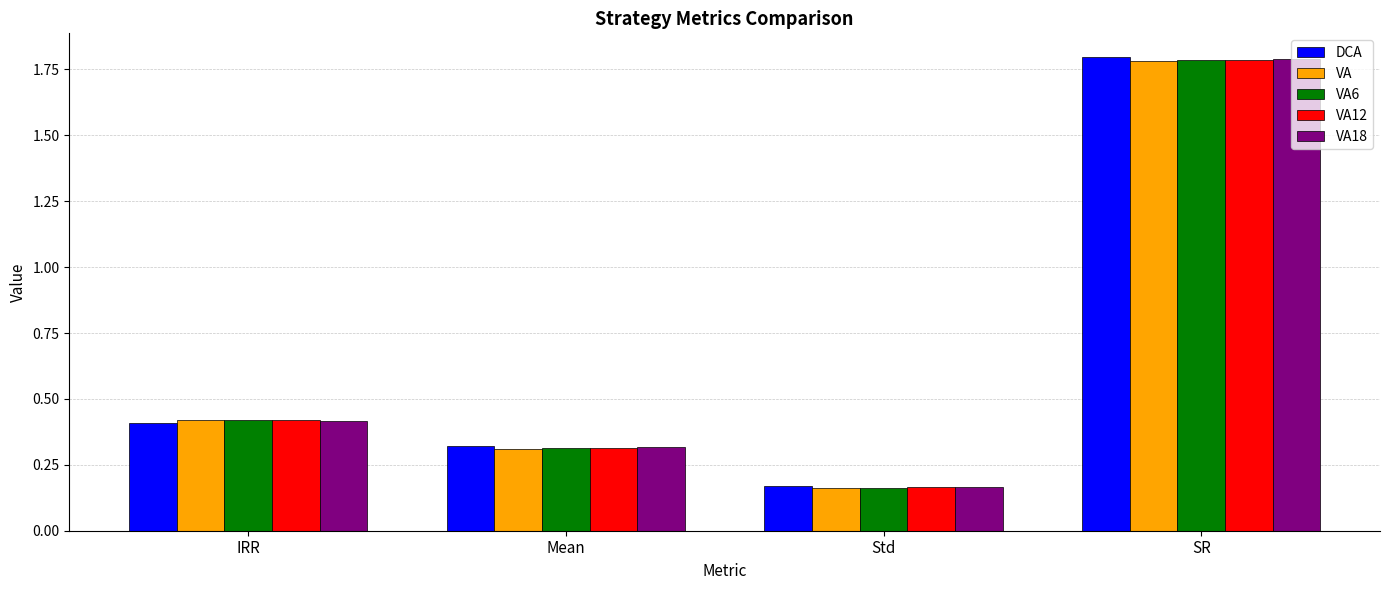

At which category is the sum across all series the highest?

SR